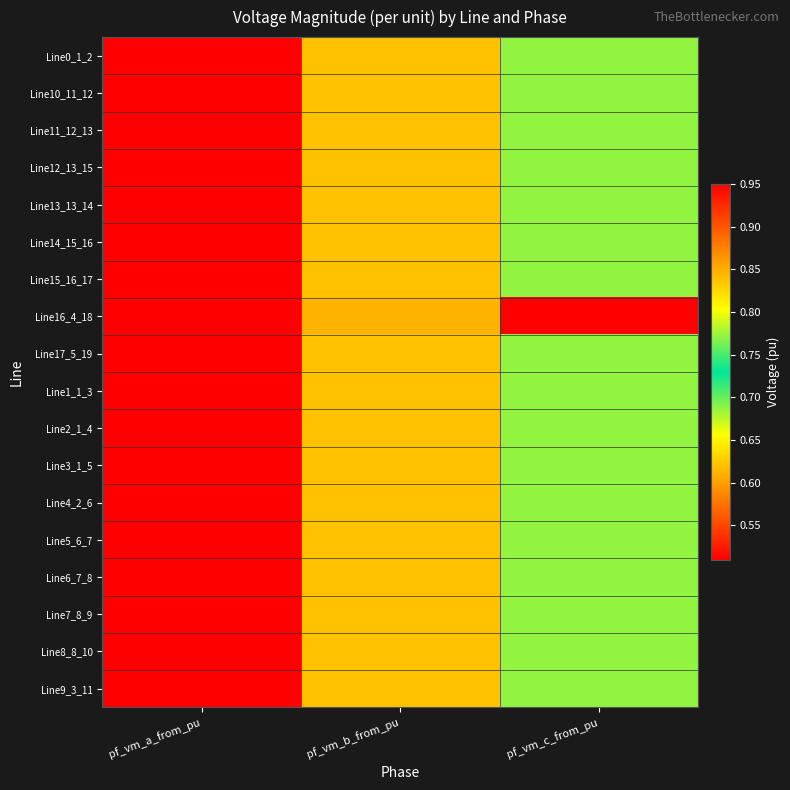

Reading right to left, what are all the values shown in this chart?

Line0_1_2: pf_vm_c_from_pu=0.7	pf_vm_b_from_pu=0.8	pf_vm_a_from_pu=1.0
Line10_11_12: pf_vm_c_from_pu=0.7	pf_vm_b_from_pu=0.8	pf_vm_a_from_pu=1.0
Line11_12_13: pf_vm_c_from_pu=0.7	pf_vm_b_from_pu=0.8	pf_vm_a_from_pu=1.0
Line12_13_15: pf_vm_c_from_pu=0.7	pf_vm_b_from_pu=0.8	pf_vm_a_from_pu=1.0
Line13_13_14: pf_vm_c_from_pu=0.7	pf_vm_b_from_pu=0.8	pf_vm_a_from_pu=1.0
Line14_15_16: pf_vm_c_from_pu=0.7	pf_vm_b_from_pu=0.8	pf_vm_a_from_pu=1.0
Line15_16_17: pf_vm_c_from_pu=0.7	pf_vm_b_from_pu=0.8	pf_vm_a_from_pu=1.0
Line16_4_18: pf_vm_c_from_pu=0.5	pf_vm_b_from_pu=0.6	pf_vm_a_from_pu=1.0
Line17_5_19: pf_vm_c_from_pu=0.7	pf_vm_b_from_pu=0.8	pf_vm_a_from_pu=1.0
Line1_1_3: pf_vm_c_from_pu=0.7	pf_vm_b_from_pu=0.8	pf_vm_a_from_pu=1.0
Line2_1_4: pf_vm_c_from_pu=0.7	pf_vm_b_from_pu=0.8	pf_vm_a_from_pu=1.0
Line3_1_5: pf_vm_c_from_pu=0.7	pf_vm_b_from_pu=0.8	pf_vm_a_from_pu=1.0
Line4_2_6: pf_vm_c_from_pu=0.7	pf_vm_b_from_pu=0.8	pf_vm_a_from_pu=1.0
Line5_6_7: pf_vm_c_from_pu=0.7	pf_vm_b_from_pu=0.8	pf_vm_a_from_pu=1.0
Line6_7_8: pf_vm_c_from_pu=0.7	pf_vm_b_from_pu=0.8	pf_vm_a_from_pu=1.0
Line7_8_9: pf_vm_c_from_pu=0.7	pf_vm_b_from_pu=0.8	pf_vm_a_from_pu=1.0
Line8_8_10: pf_vm_c_from_pu=0.7	pf_vm_b_from_pu=0.8	pf_vm_a_from_pu=1.0
Line9_3_11: pf_vm_c_from_pu=0.7	pf_vm_b_from_pu=0.8	pf_vm_a_from_pu=1.0